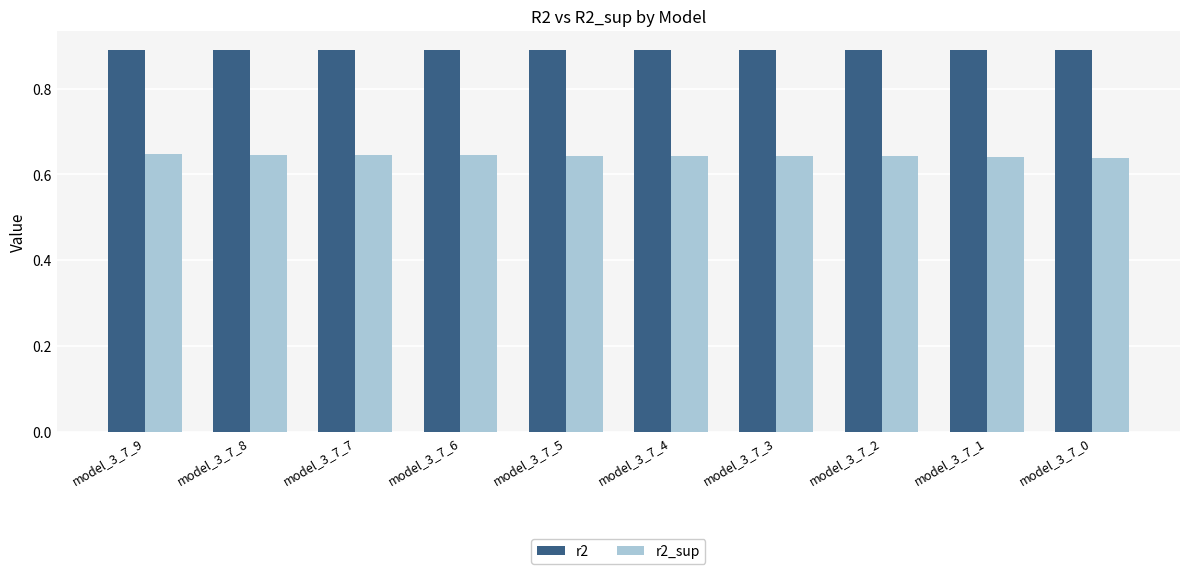

What is the sum of the r2 values at model_3_7_3 and model_3_7_2?

1.8